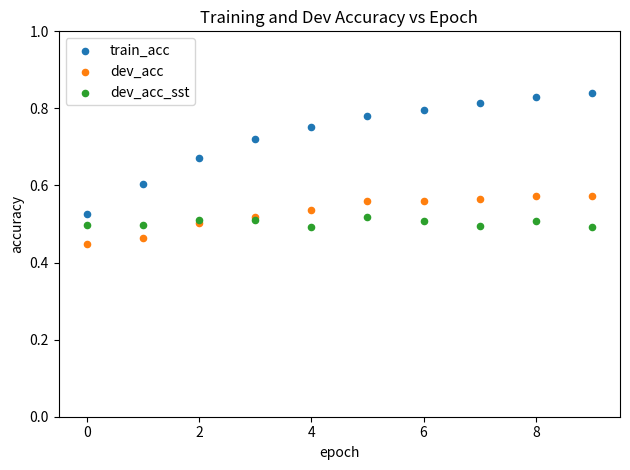

Which series reaches the minimum Y coordinate?

dev_acc